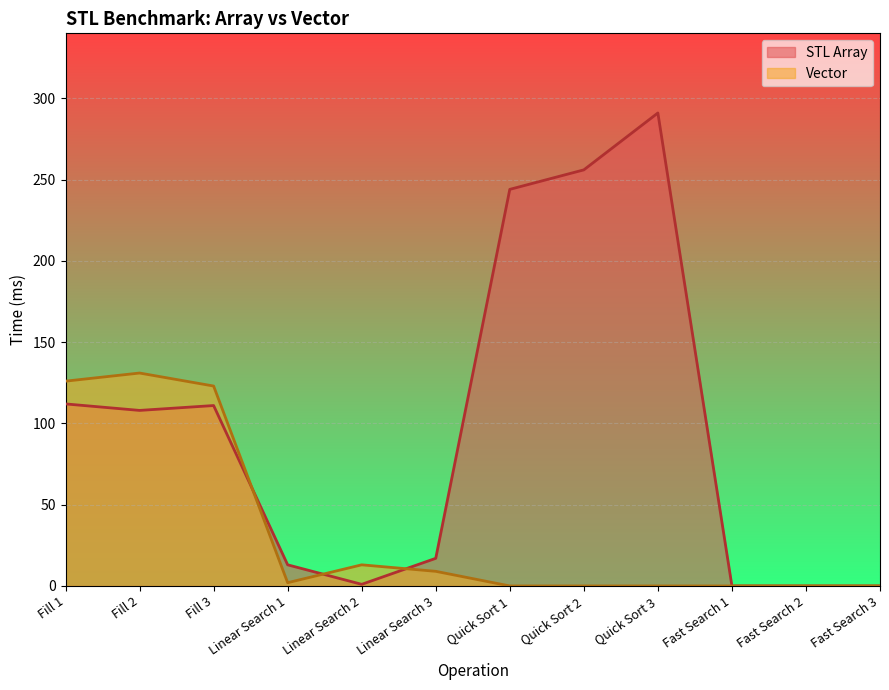

Which series has the widest spread of values?

STL Array